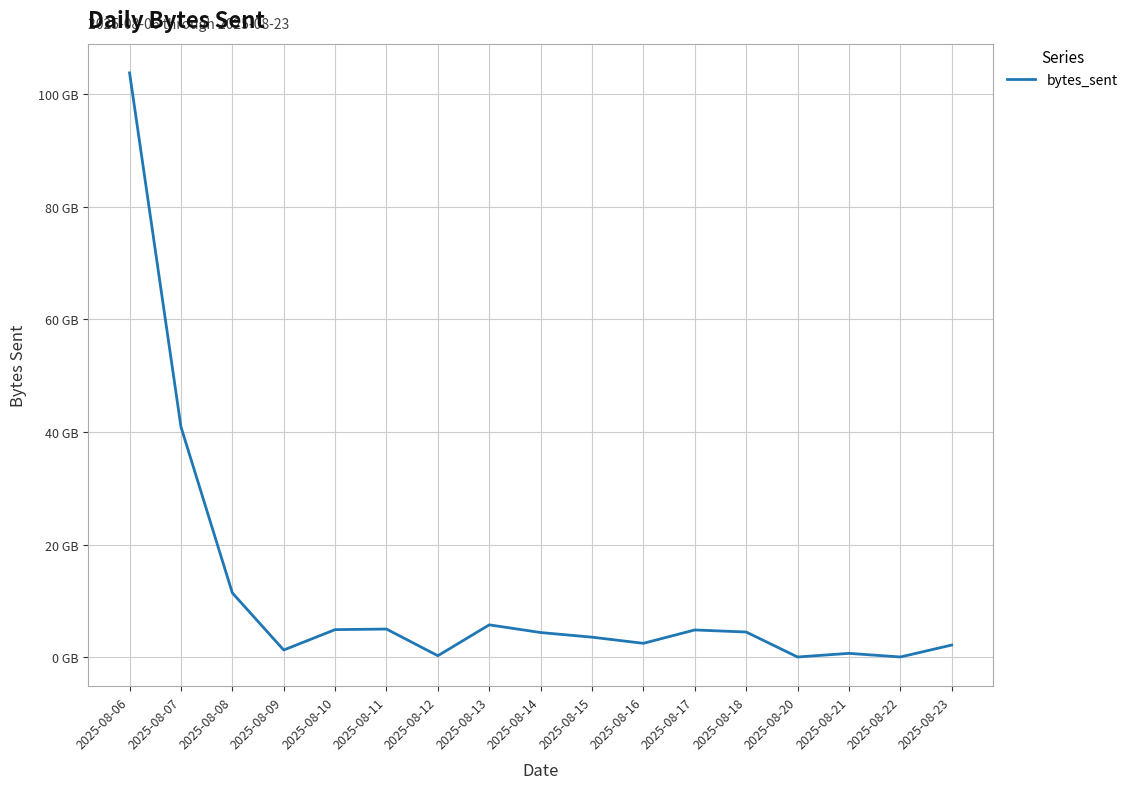

At which category does the chart reach its minimum across all series?

2025-08-20